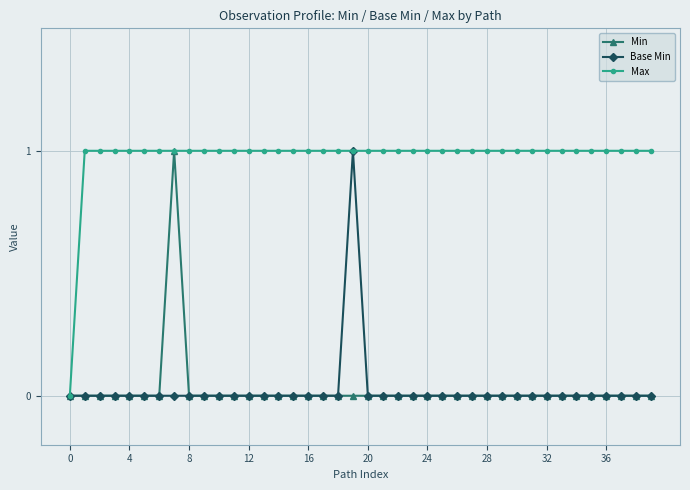

True or false: Base Min has more than 0 interior local peaks.

True